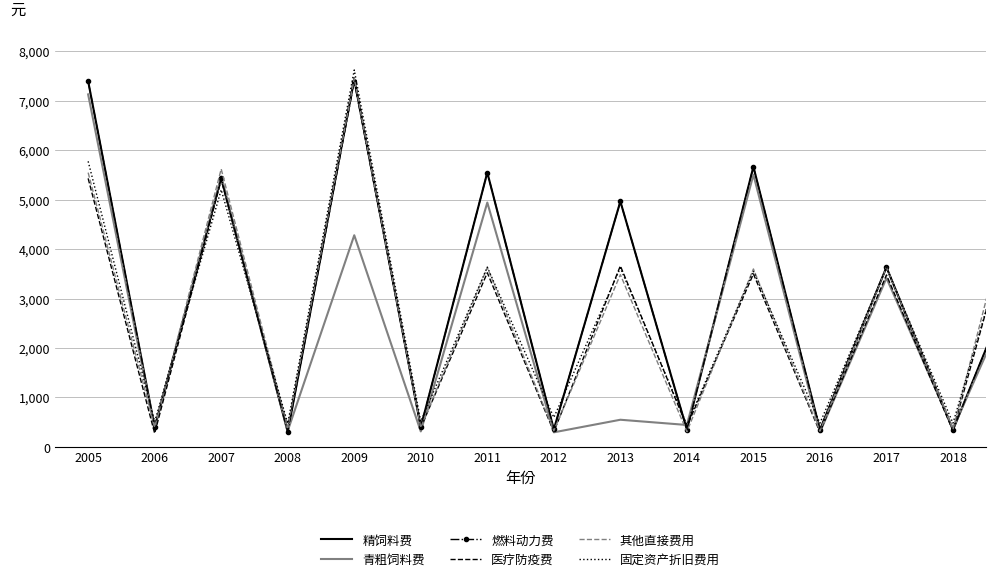

What is the highest value of the 青粗饲料费 series?

7131.9